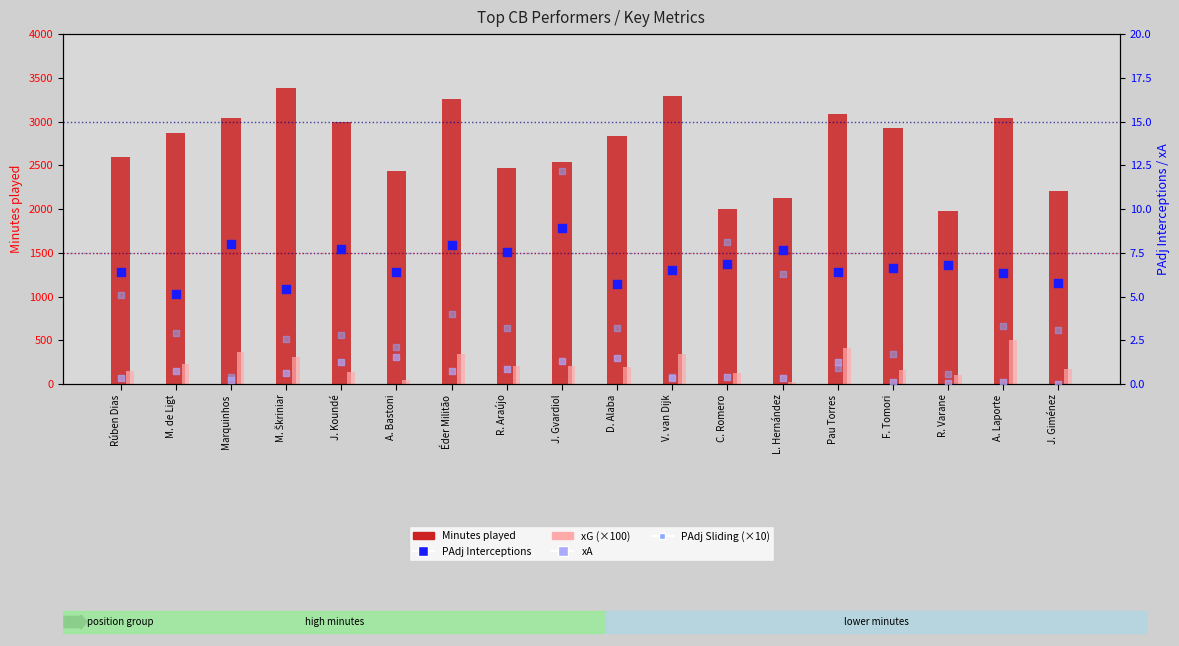

Which series contains the highest Y value?

Minutes played